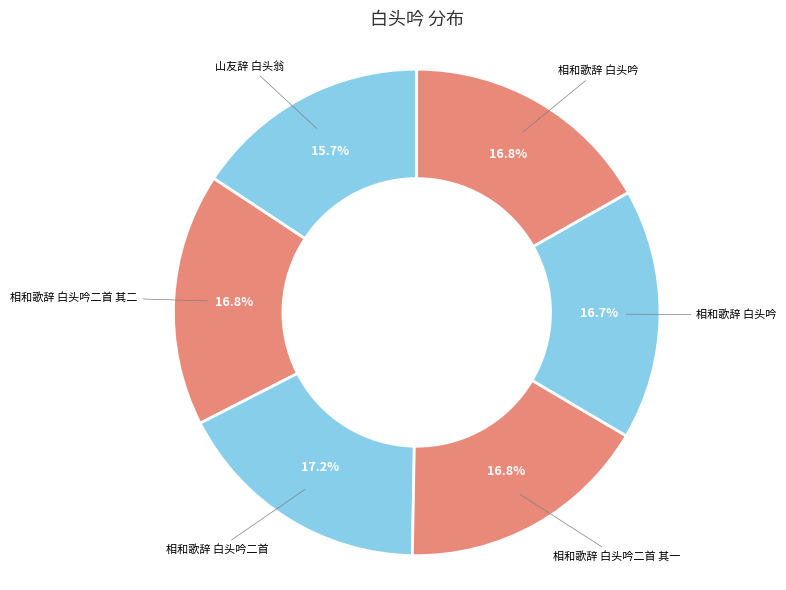

Rank the categories by value from highest to lowest.

相和歌辞 白头吟二首, 相和歌辞 白头吟二首 其二, 相和歌辞 白头吟二首 其一, 相和歌辞 白头吟, 相和歌辞 白头吟, 山友辞 白头翁